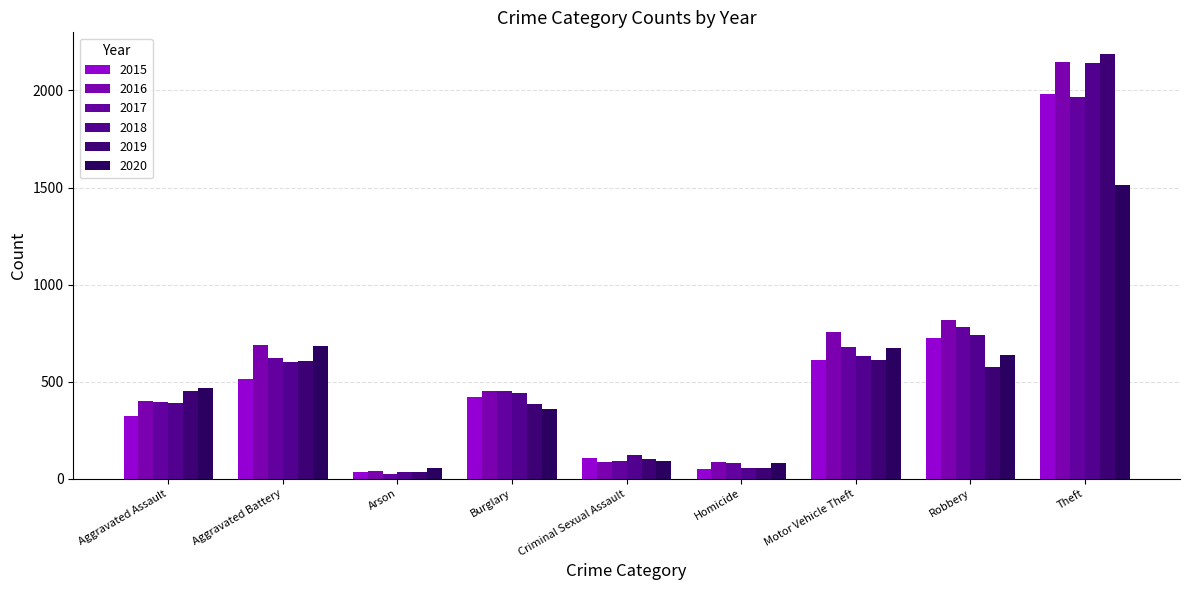

At which category does the chart reach its peak across all series?

Theft